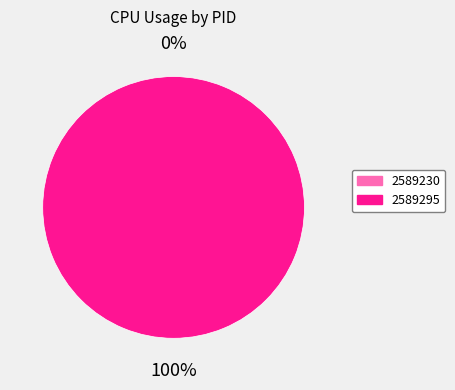

Count the number of slices in the pie.

2